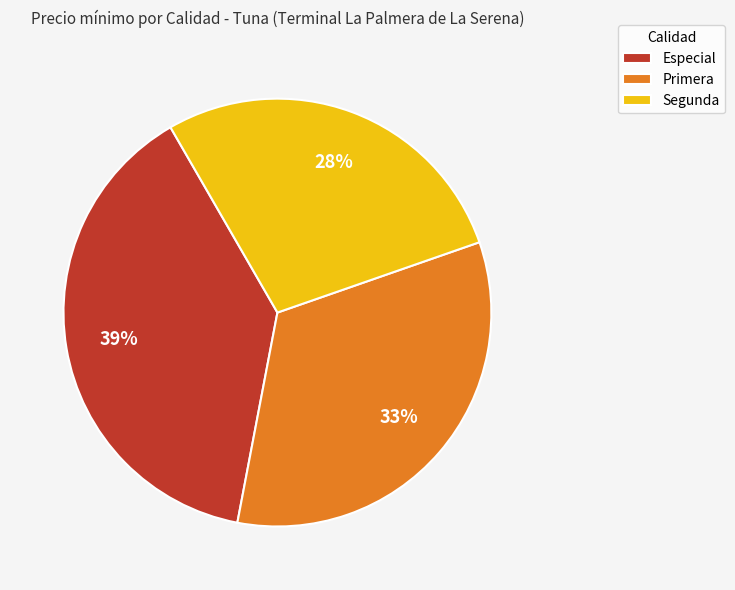

Which slice is the largest?

Especial